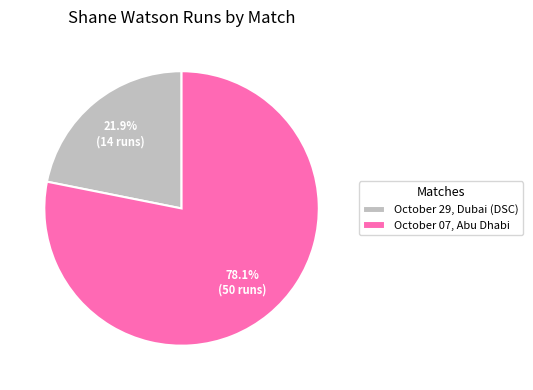

How many segments does this pie chart have?

2